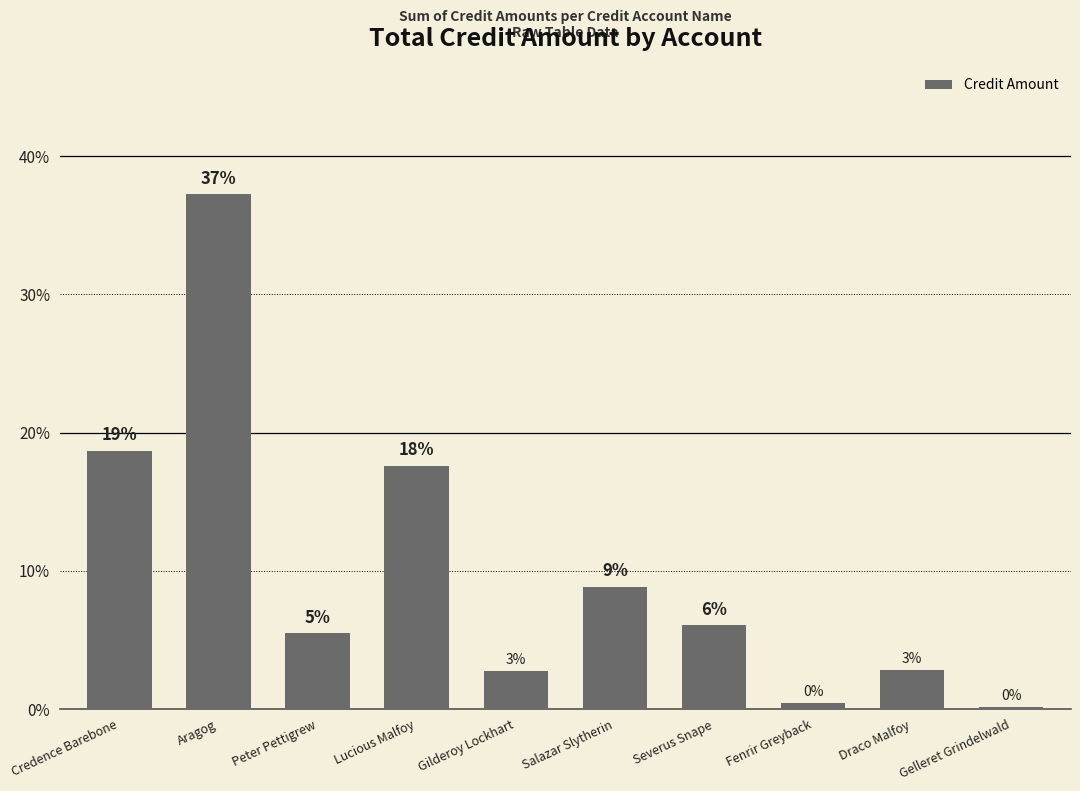

What value does the data have at Aragog?

37.2